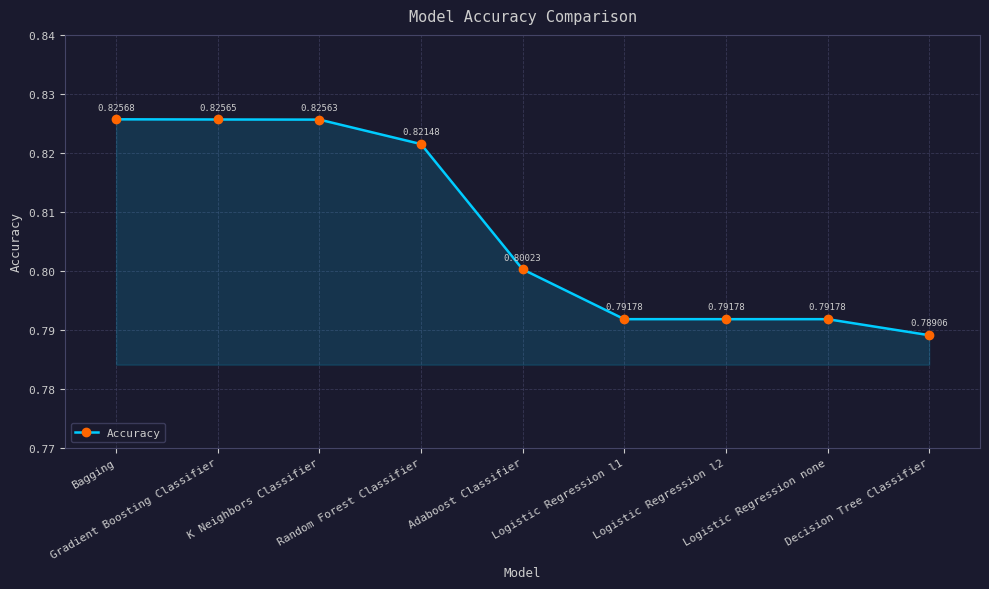

True or false: there are more than 1 points higher than both neighbors.

False